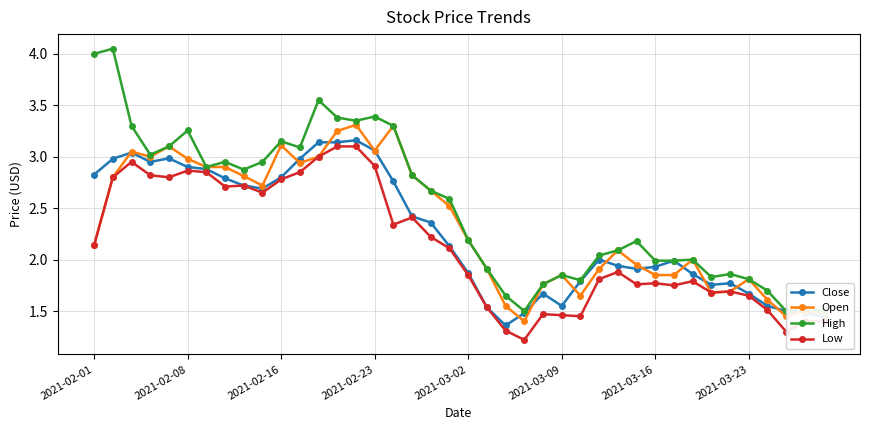

Which has a higher value, 16 or 31?

16